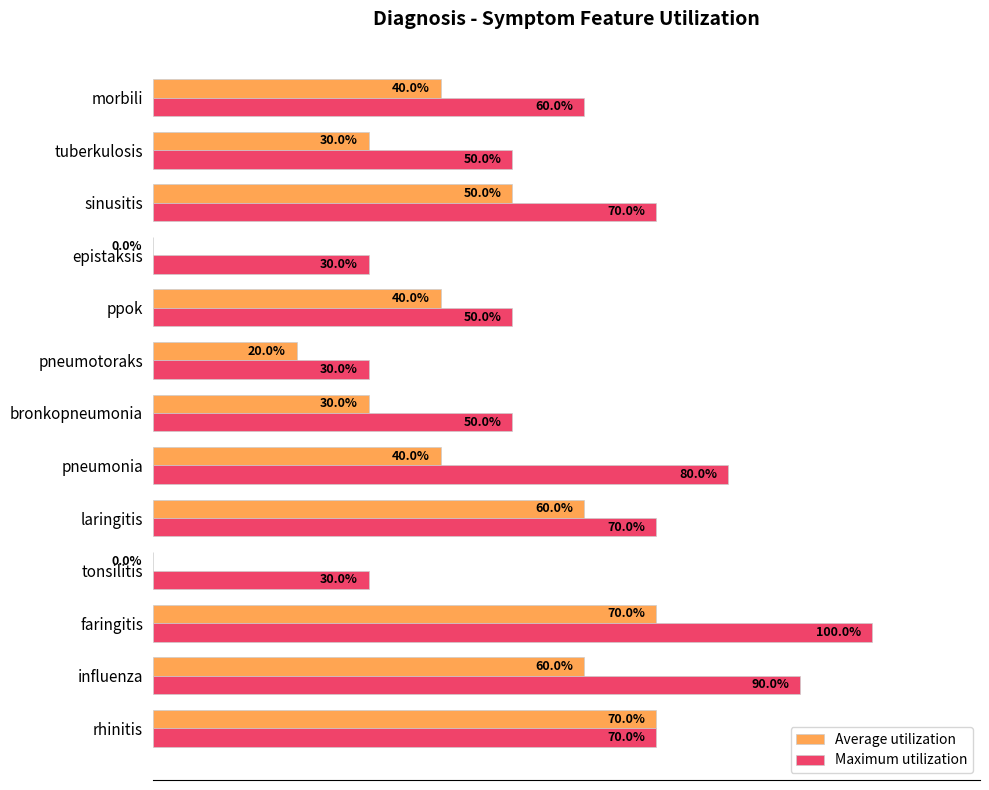

Which series changed the most between influenza and pneumonia?

Average utilization